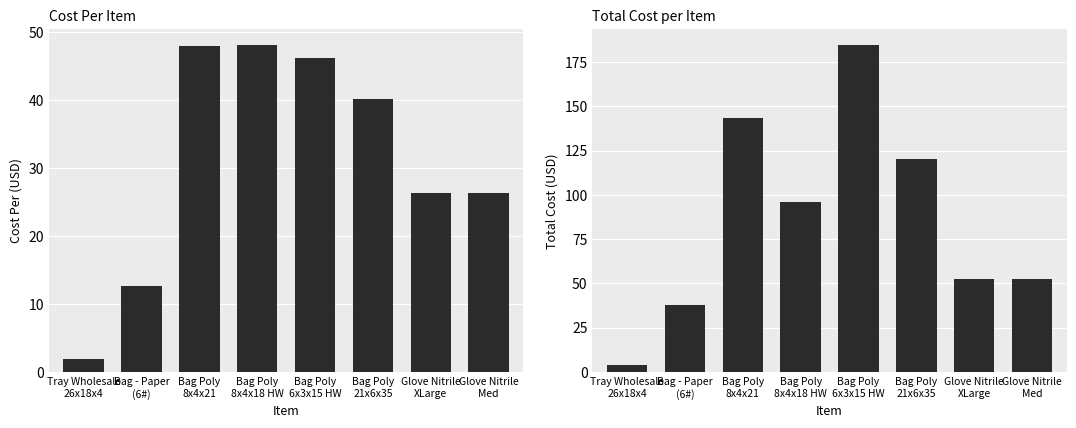

Are the bars horizontal?

No